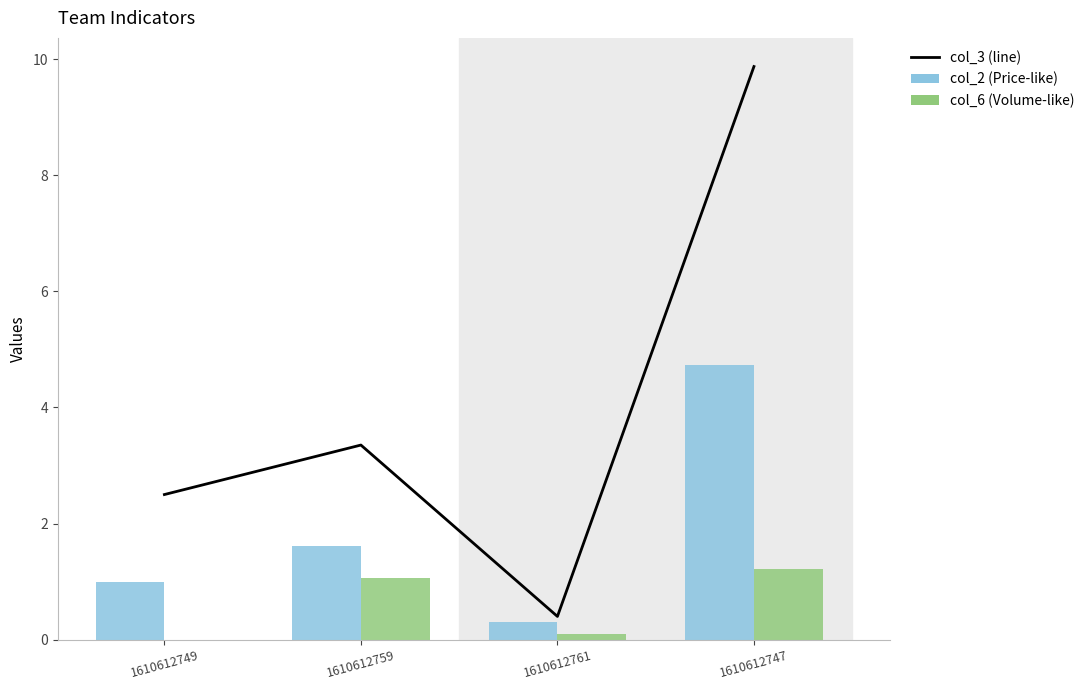

What is the difference between the highest and lowest values at 1610612749?

2.5